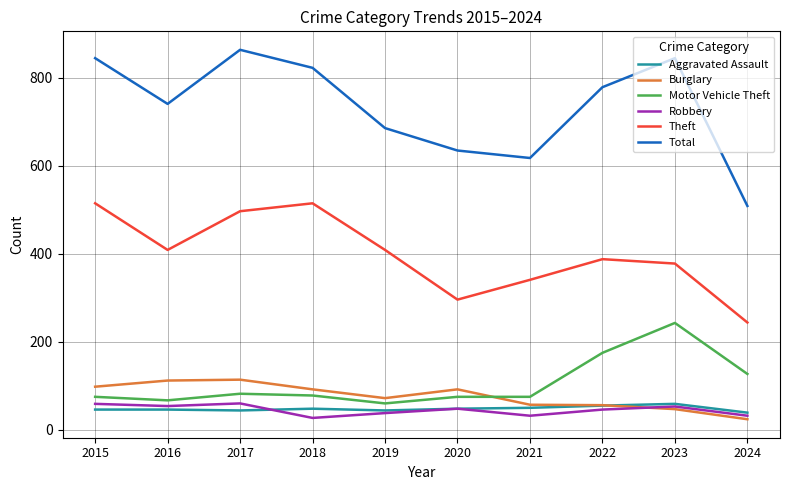

The Burglary series shows 132 at 2020. True or false?

False